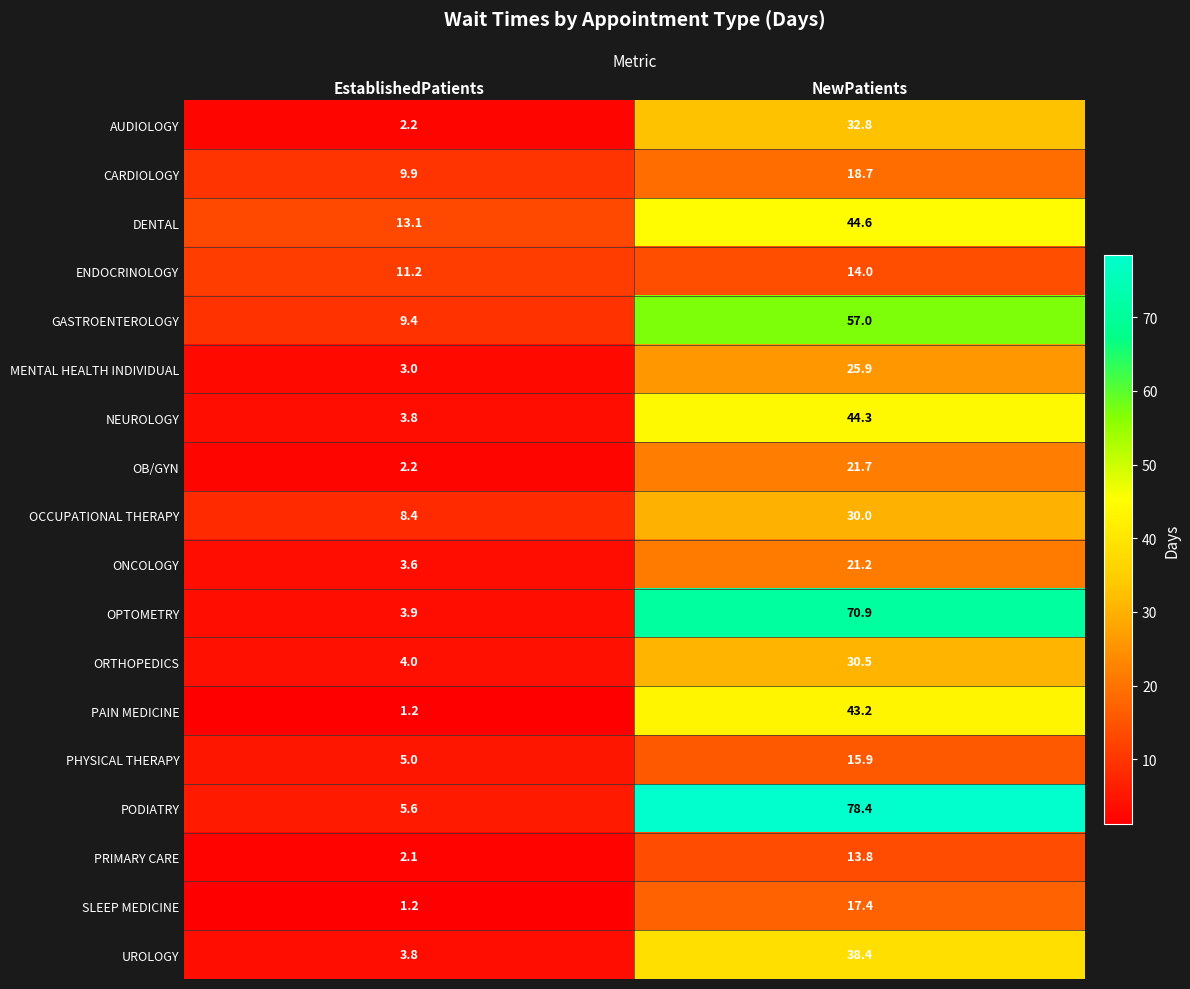

What is the smallest value displayed?

1.2